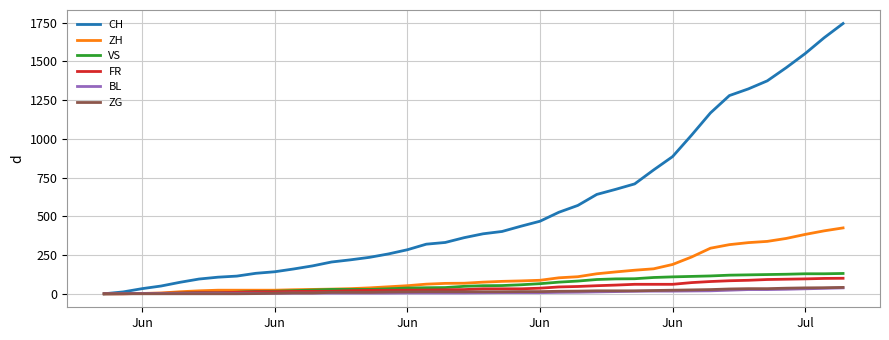

Which series has the widest spread of values?

CH